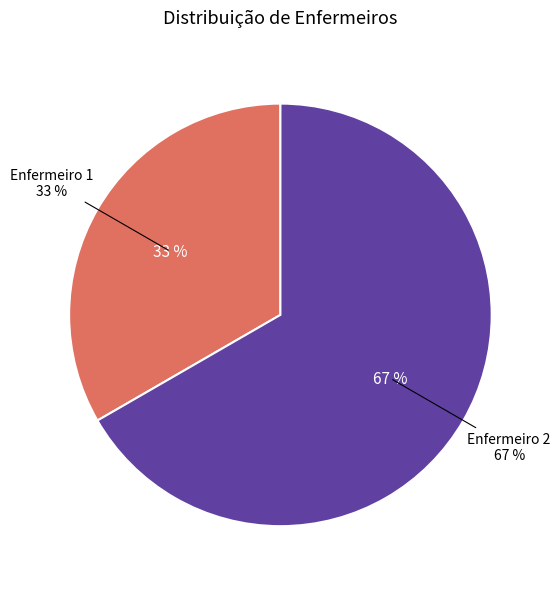

Does Enfermeiro 1 represent more than half of the total?

No